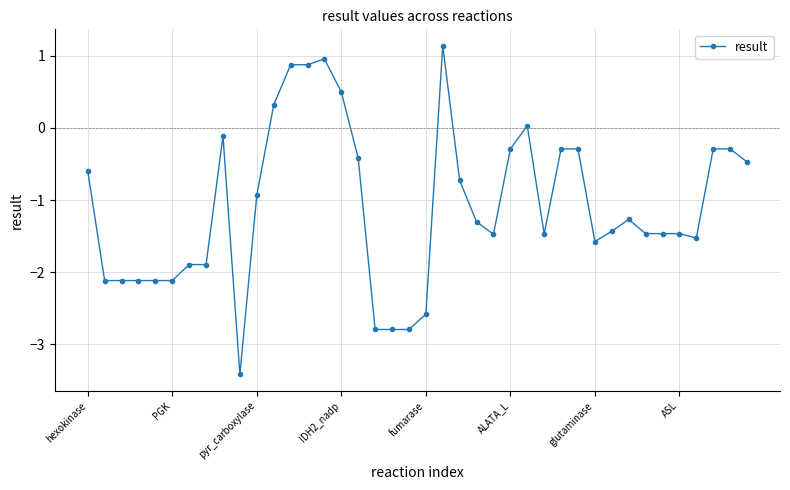

What is the difference between the maximum and minimum values?

4.6